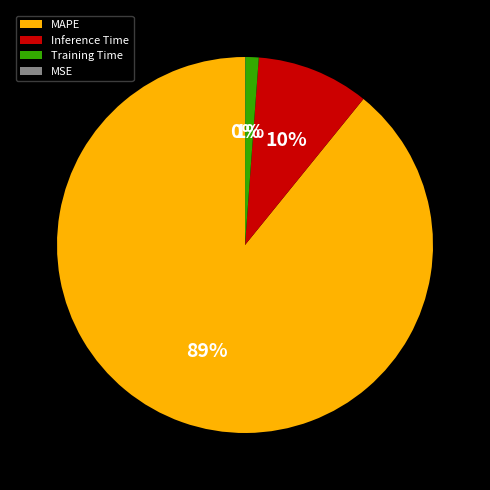

Which slice is the largest?

MAPE